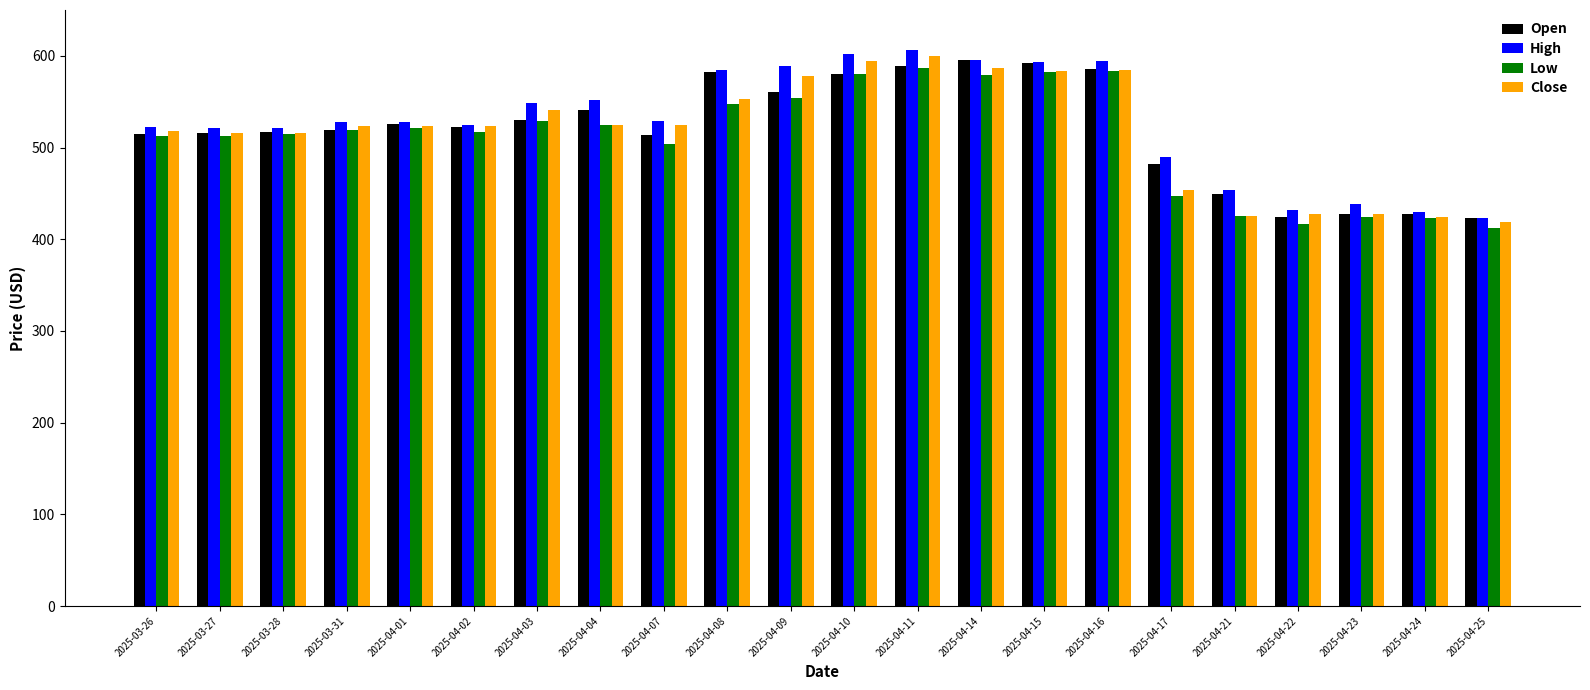

What are all the series names shown in the legend?

Open, High, Low, Close